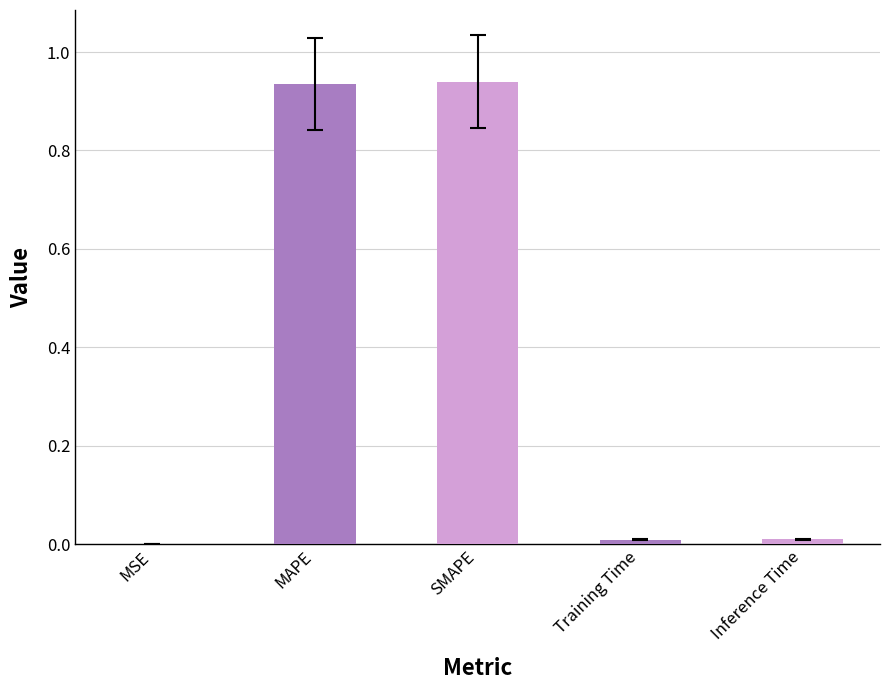

Between Inference Time and MSE, which is larger?

Inference Time